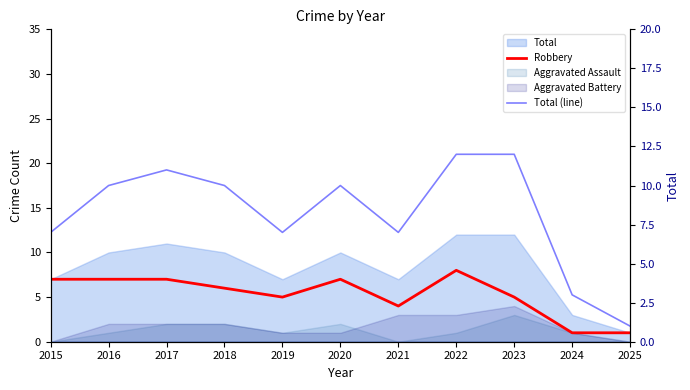

At how many categories does at least one series exceed 1?

10